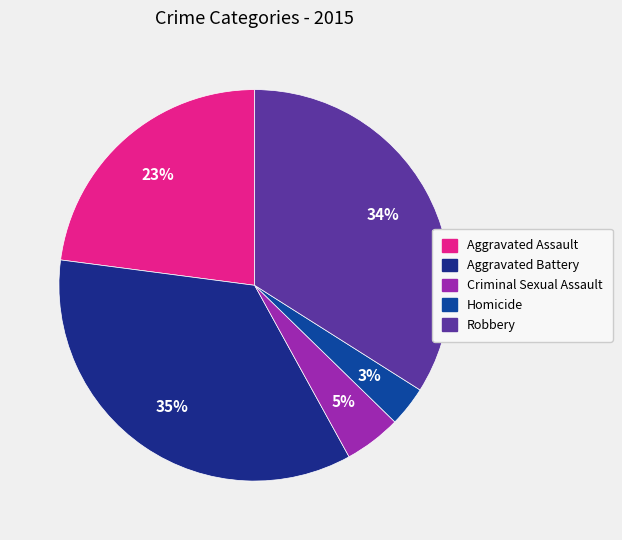

Approximately how many times larger is the value at Aggravated Assault compared to Criminal Sexual Assault?

4.9